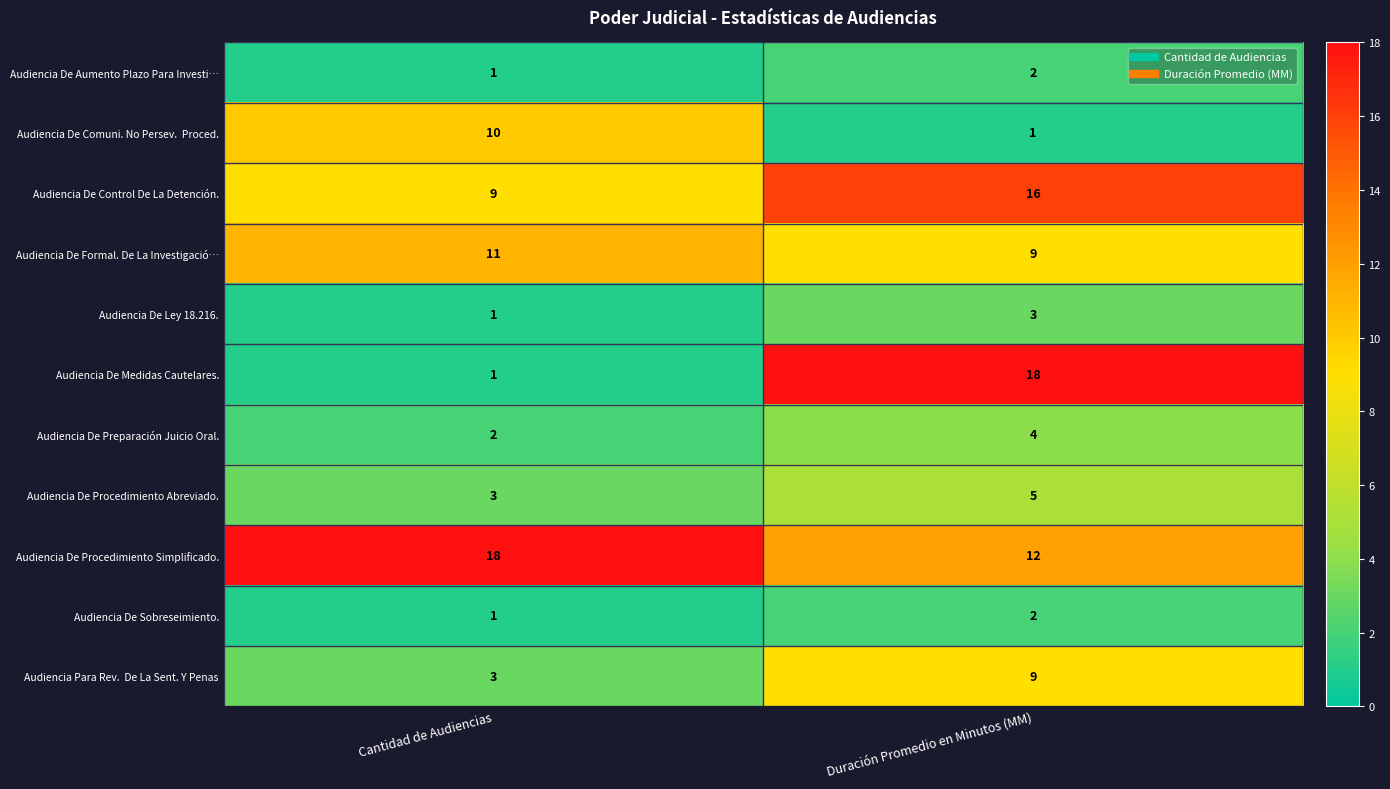

What is the total value across all series at Duración Promedio en Minutos (MM)?

81